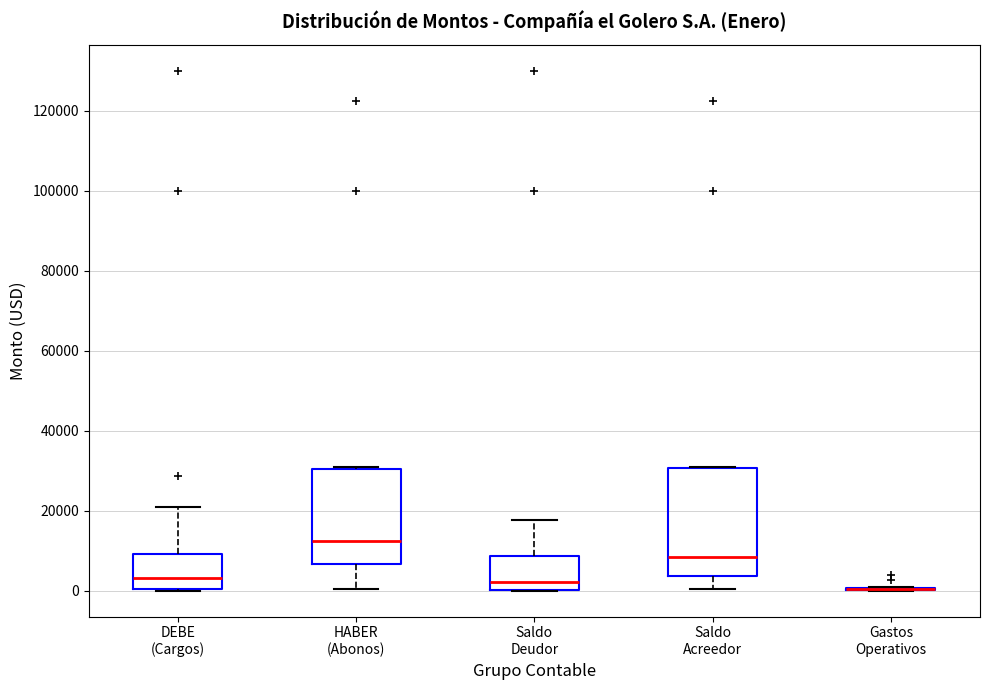

Reading left to right, transcribe this box plot: for each box, give where its median line is, the range the box spans, and where its two whiskers end, as read against the y-axis. The values are not printed on the chart, so give them approximately, as read against the axis.

DEBE (Cargos): median 4000, box 0 to 10000, whiskers 0 to 20000
HABER (Abonos): median 12000, box 6000 to 30000, whiskers 0 to 32000
Saldo Deudor: median 2000, box 0 to 8000, whiskers 0 to 18000
Saldo Acreedor: median 8000, box 4000 to 30000, whiskers 0 to 32000
Gastos Operativos: box collapsed to a line at 0, whiskers 0 to 0